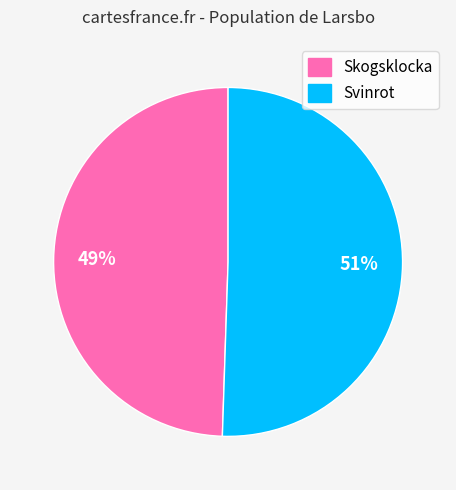

Is there a majority slice in this chart?

Yes